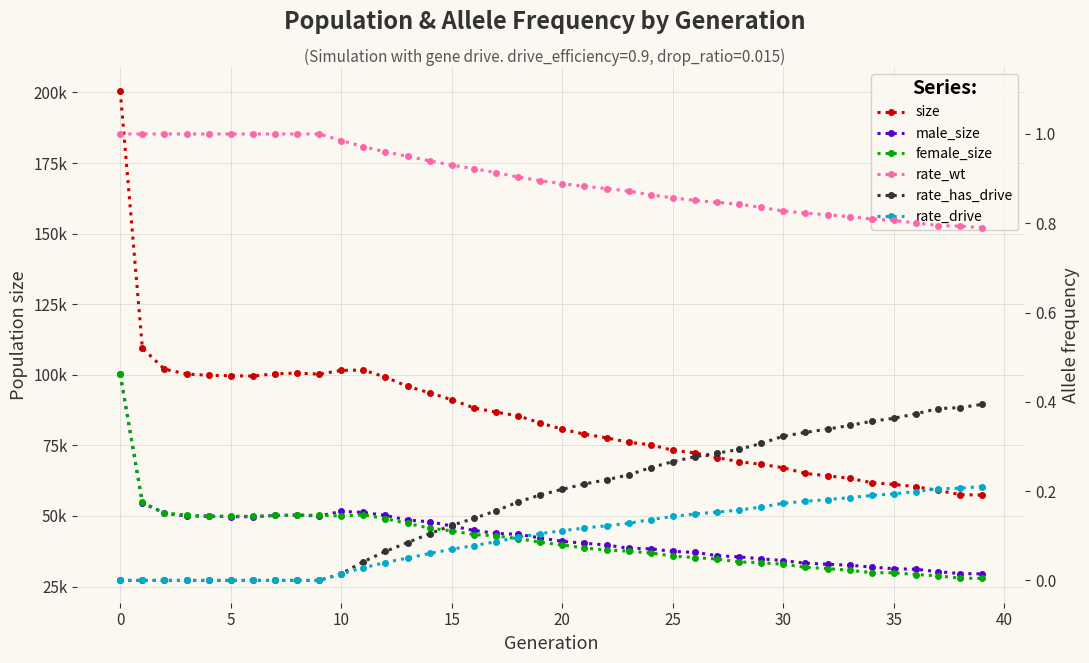

True or false: female_size and size cross at least once.

False